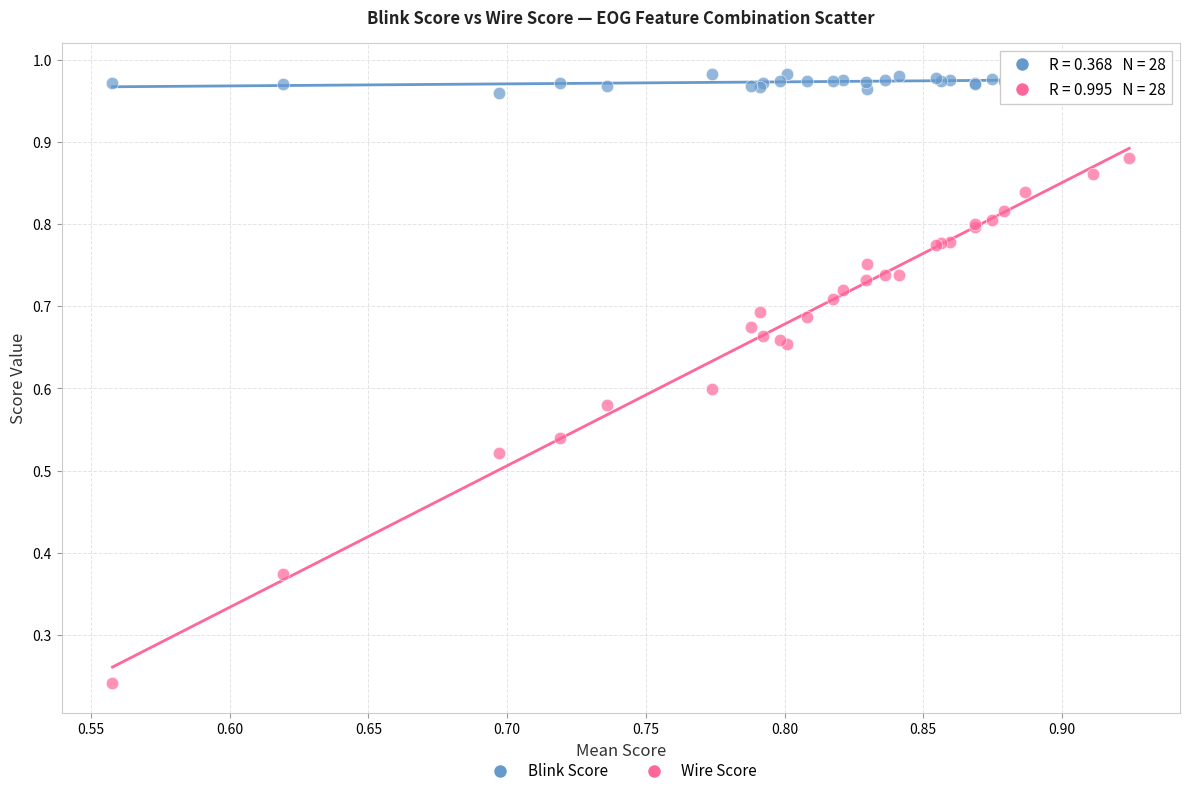

Which series reaches the maximum Y coordinate?

Blink Score